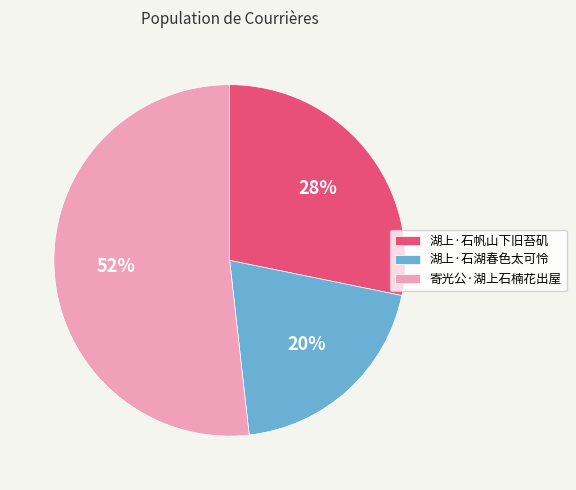

Is there a majority slice in this chart?

Yes